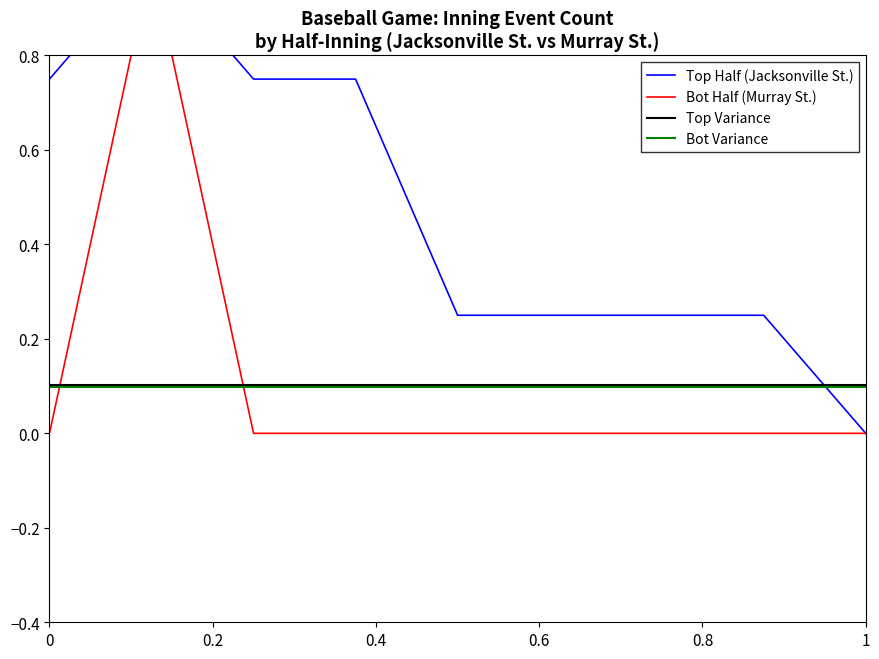

True or false: Bot Variance has a value of 0.2 at 1.

False